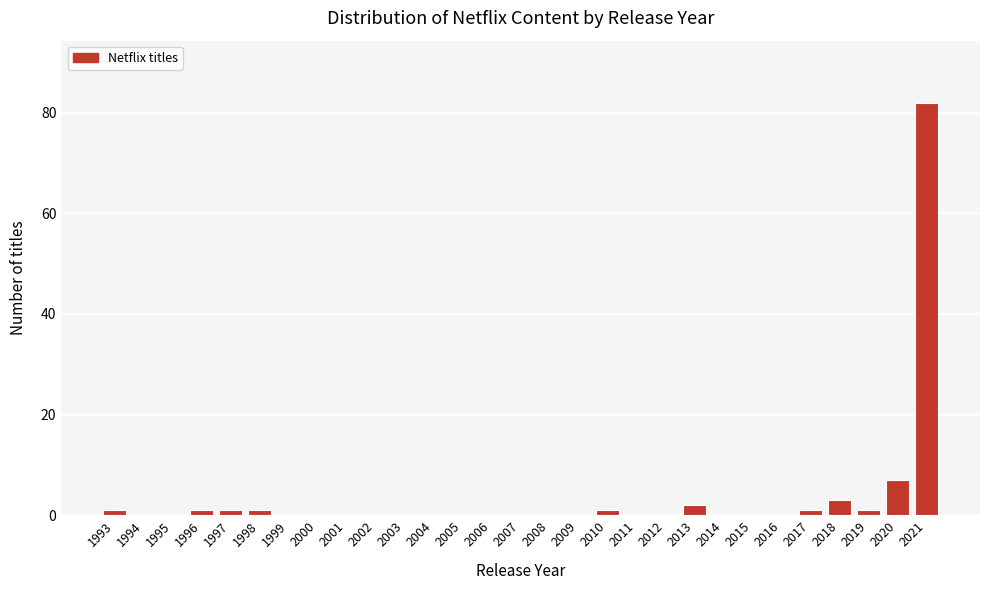

Reading right to left, transcribe all the data shown in this chart.

2021=82	2020=7	2019=1	2018=3	2017=1	2016=0	2015=0	2014=0	2013=2	2012=0	2011=0	2010=1	2009=0	2008=0	2007=0	2006=0	2005=0	2004=0	2003=0	2002=0	2001=0	2000=0	1999=0	1998=1	1997=1	1996=1	1995=0	1994=0	1993=1